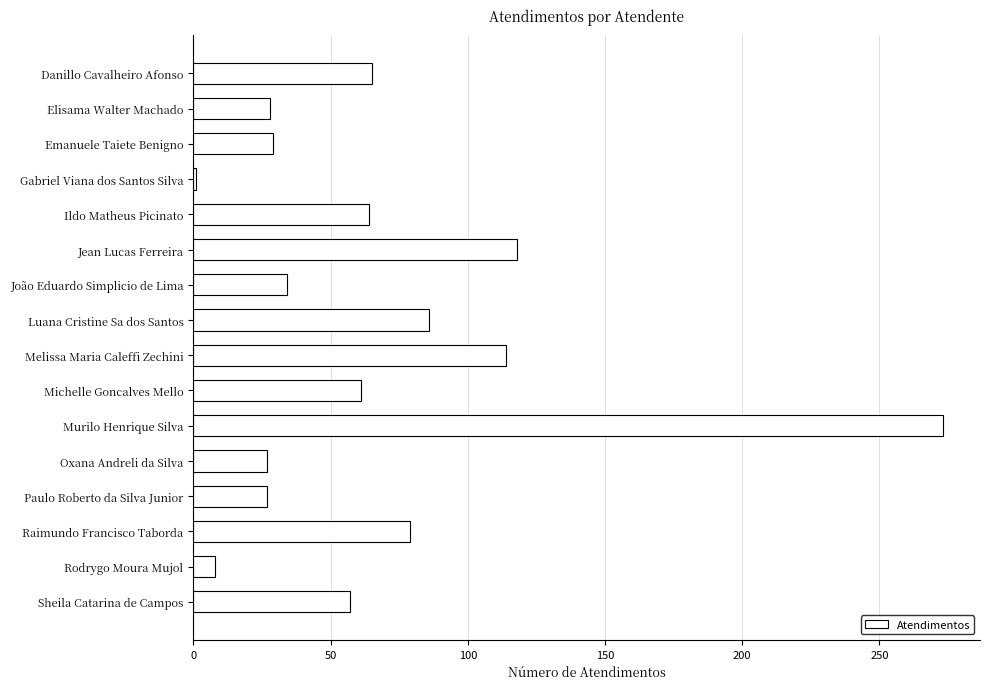

True or false: the data shows 57 at Sheila Catarina de Campos.

True